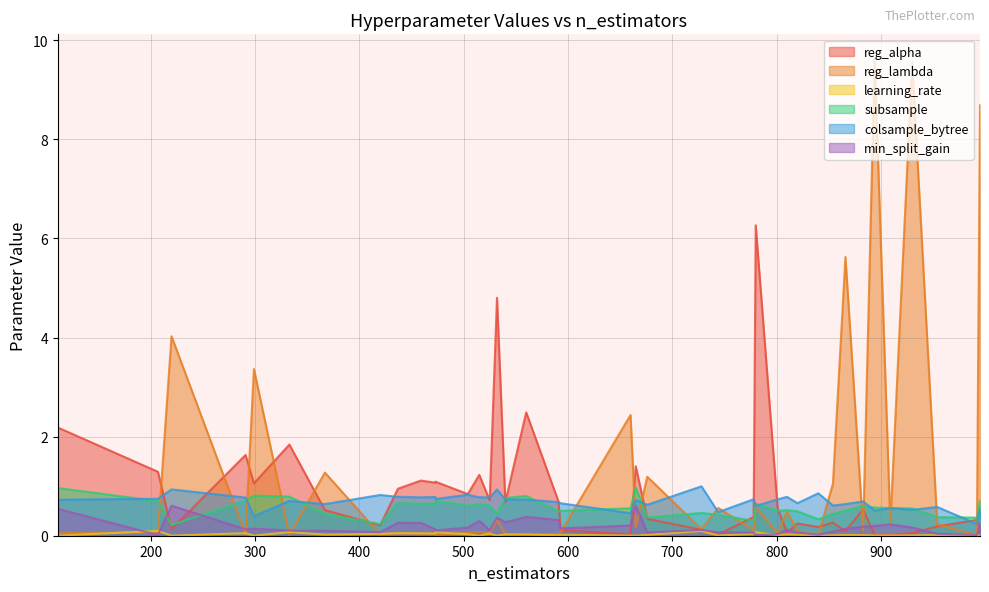

Which category has the lowest value in the reg_alpha series?

909